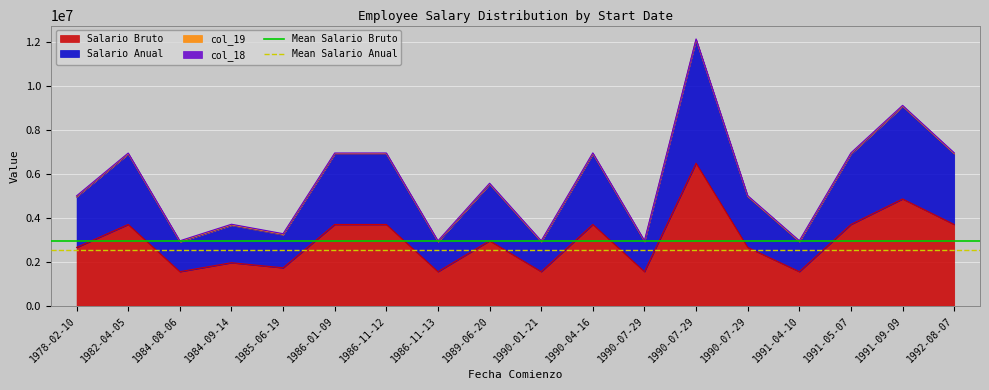

True or false: Mean Salario Anual has a value of 1382752.0 at 1978-02-10.

False